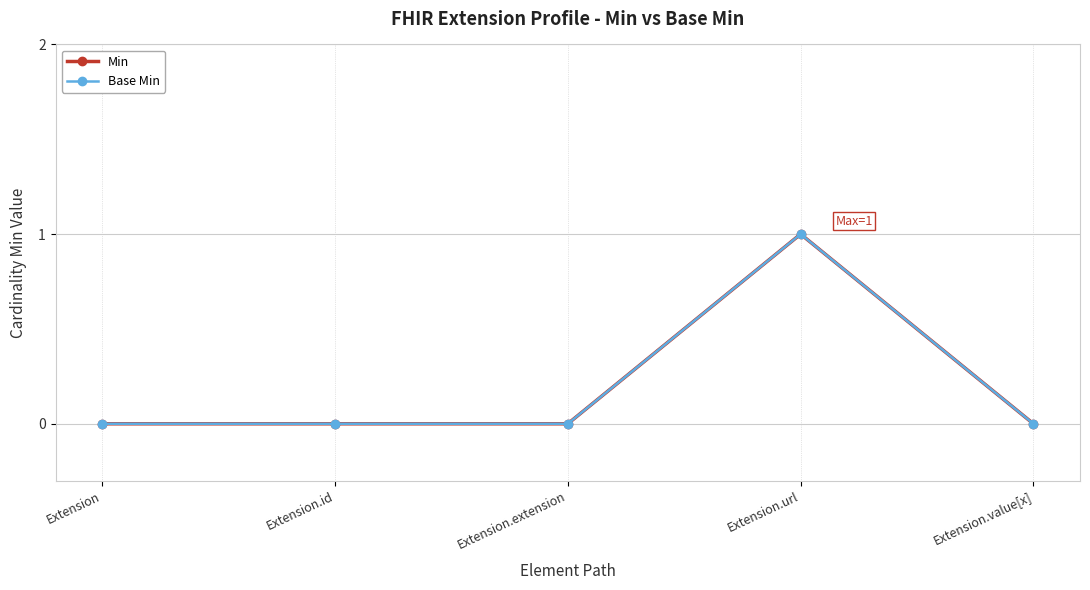

True or false: Base Min and Min intersect in this chart.

False